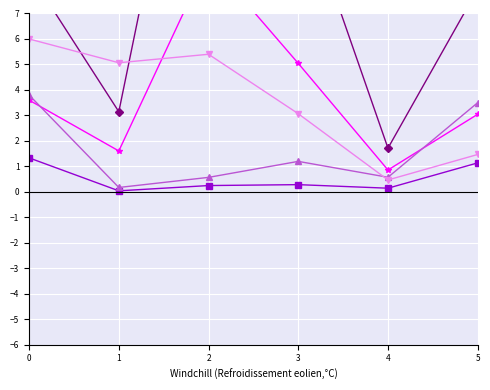

Where is the first local minimum for col_5?

1